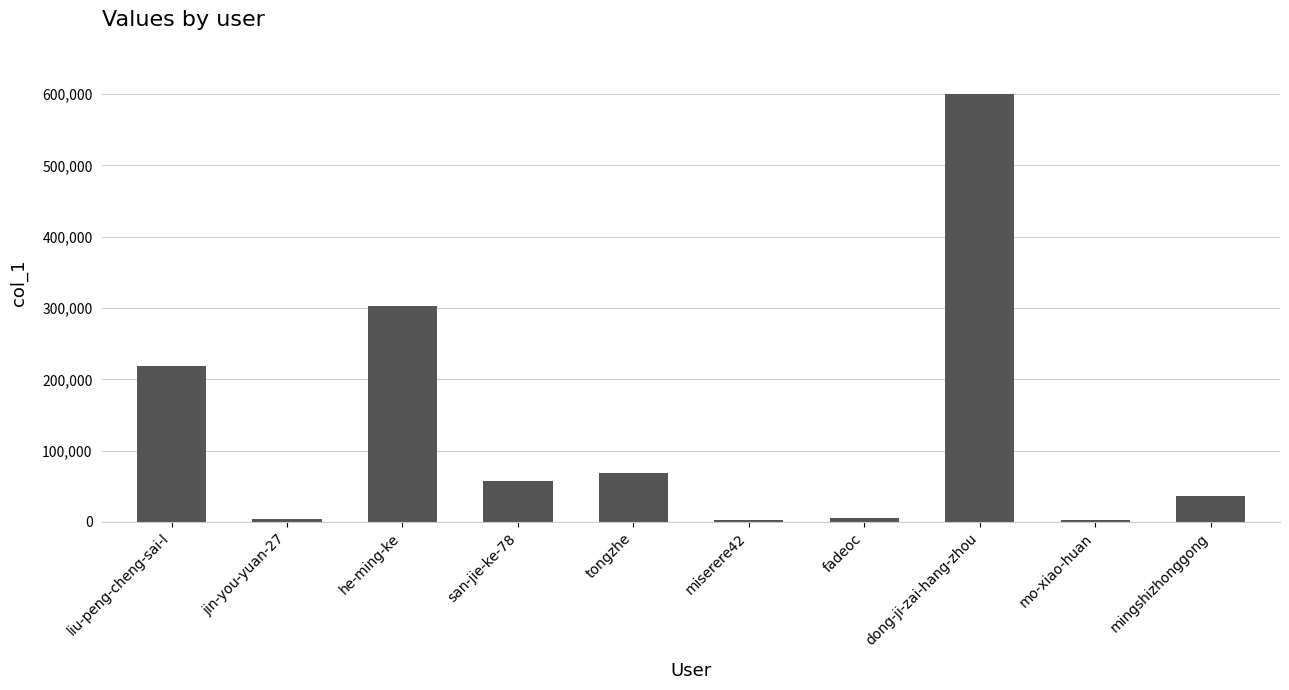

What is the greatest value displayed?

600130